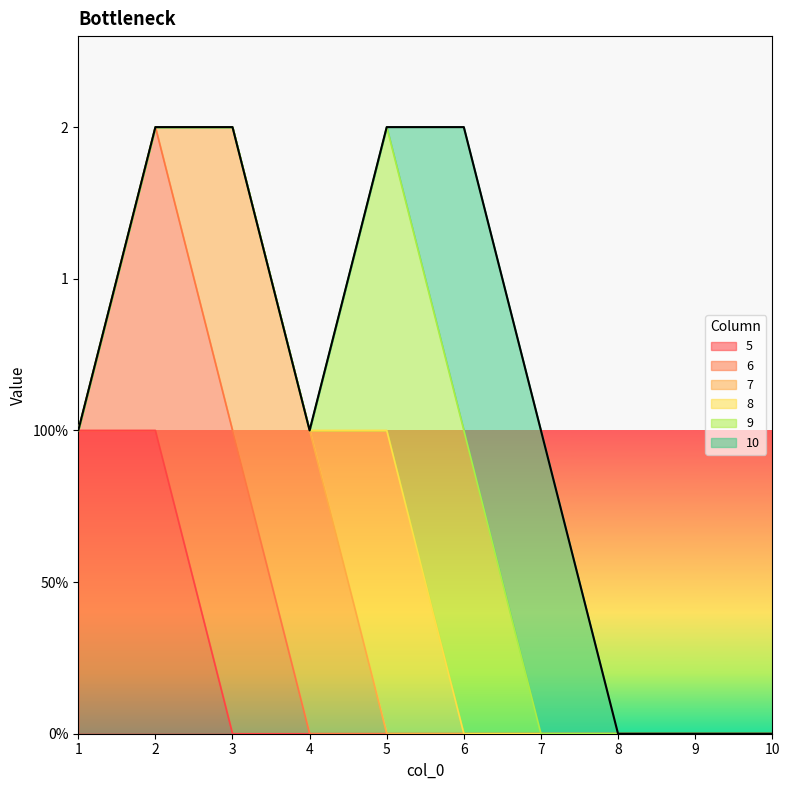

True or false: 5 and 8 cross at least once.

False